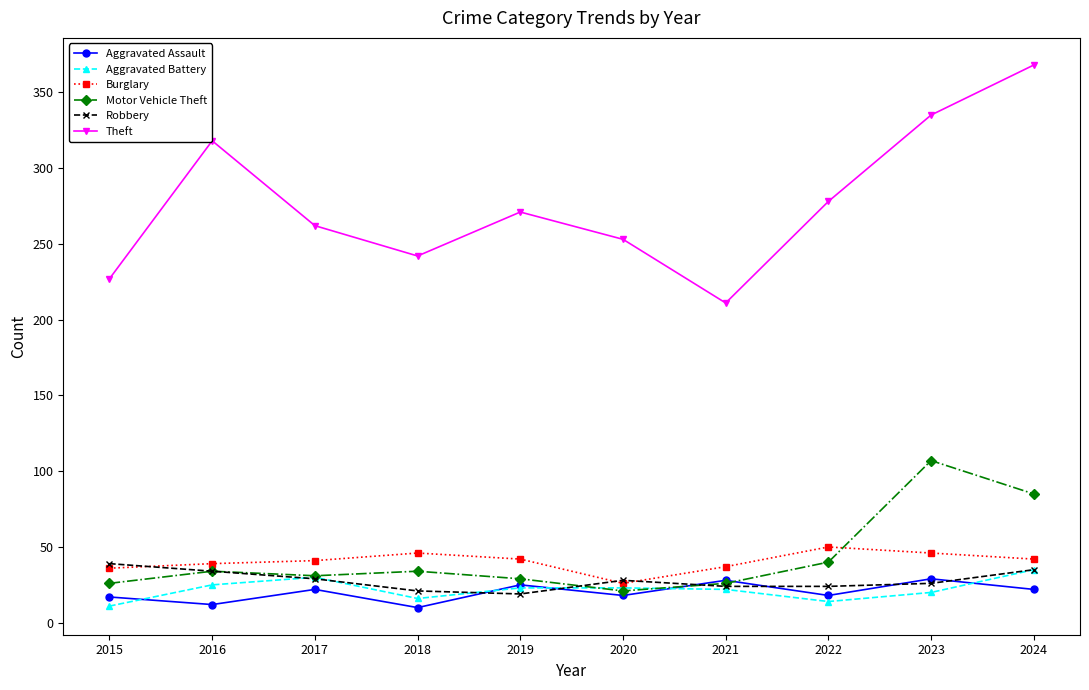

What is the difference between the maximum and minimum values in the Aggravated Battery series?

24